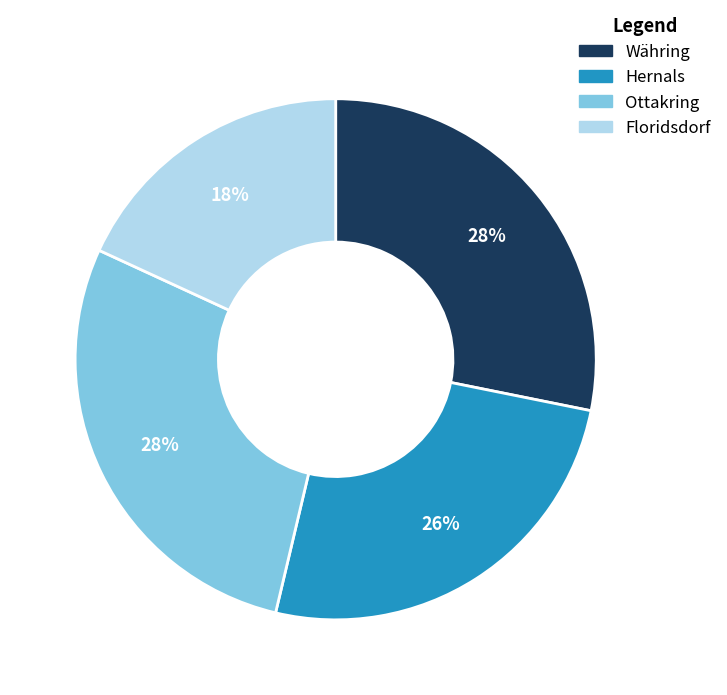

Between Floridsdorf and Ottakring, which is larger?

Ottakring